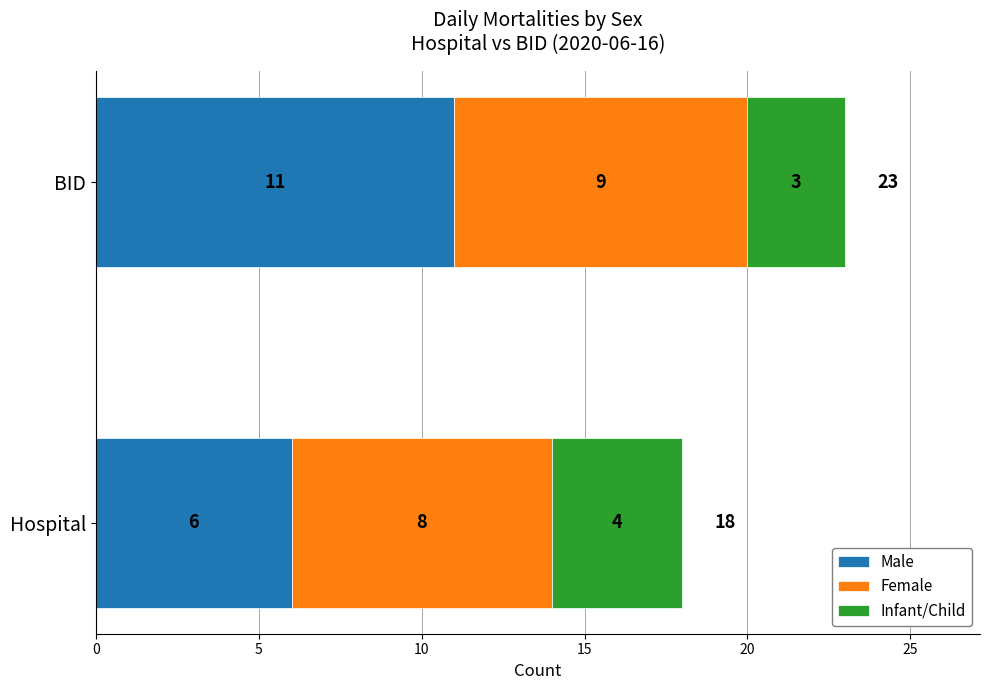

At which label does Male reach its peak?

BID